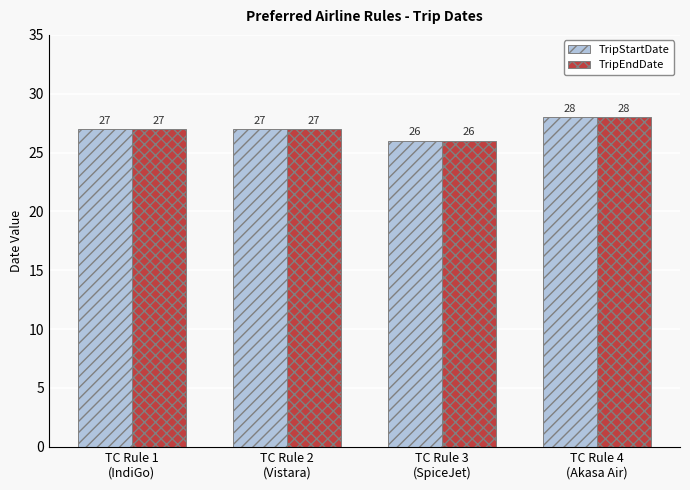

True or false: TripEndDate has a value of 13 at TC Rule 1
(IndiGo).

False